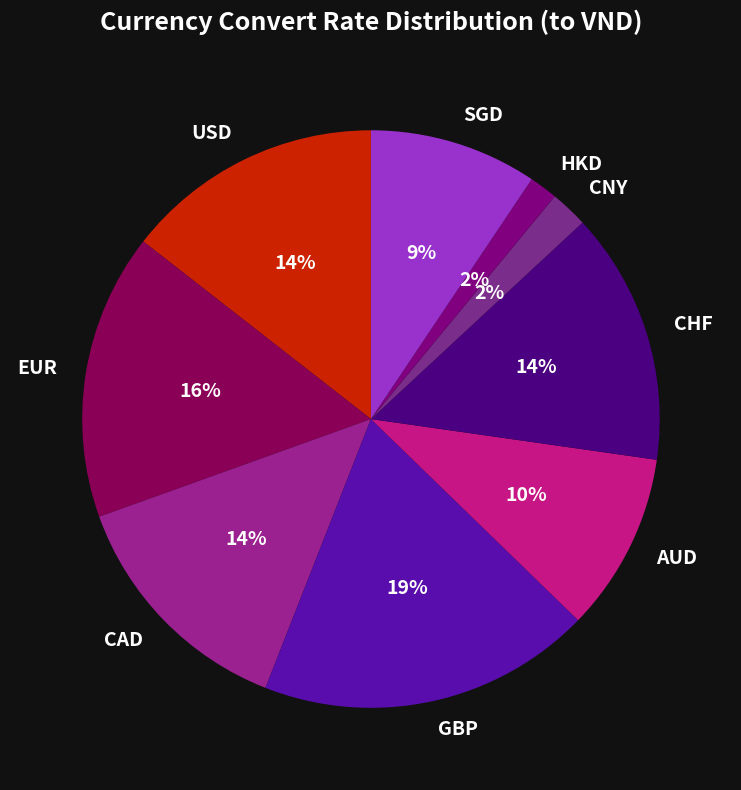

Between CAD and HKD, which is larger?

CAD